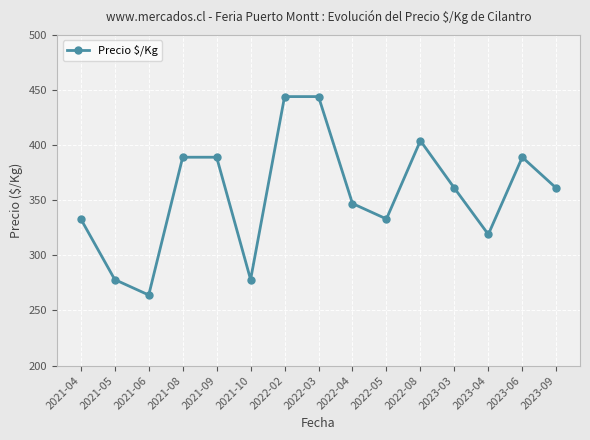

Count the number of categories in the chart.

15